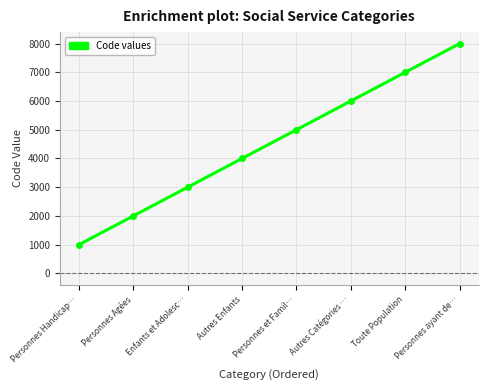

Where is the data nearest to the value 4500?

Autres Enfants